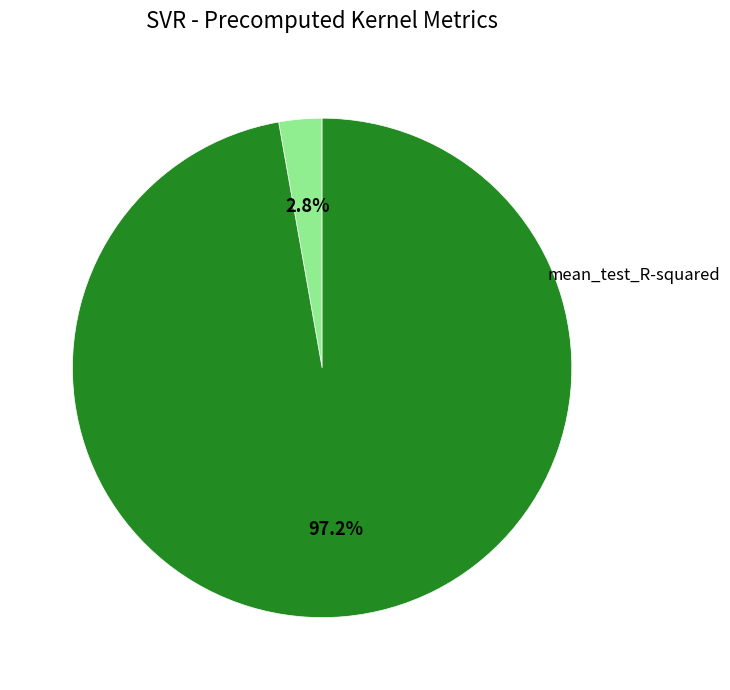

What portion of the pie excludes mean_test_RMSE?

2.8%